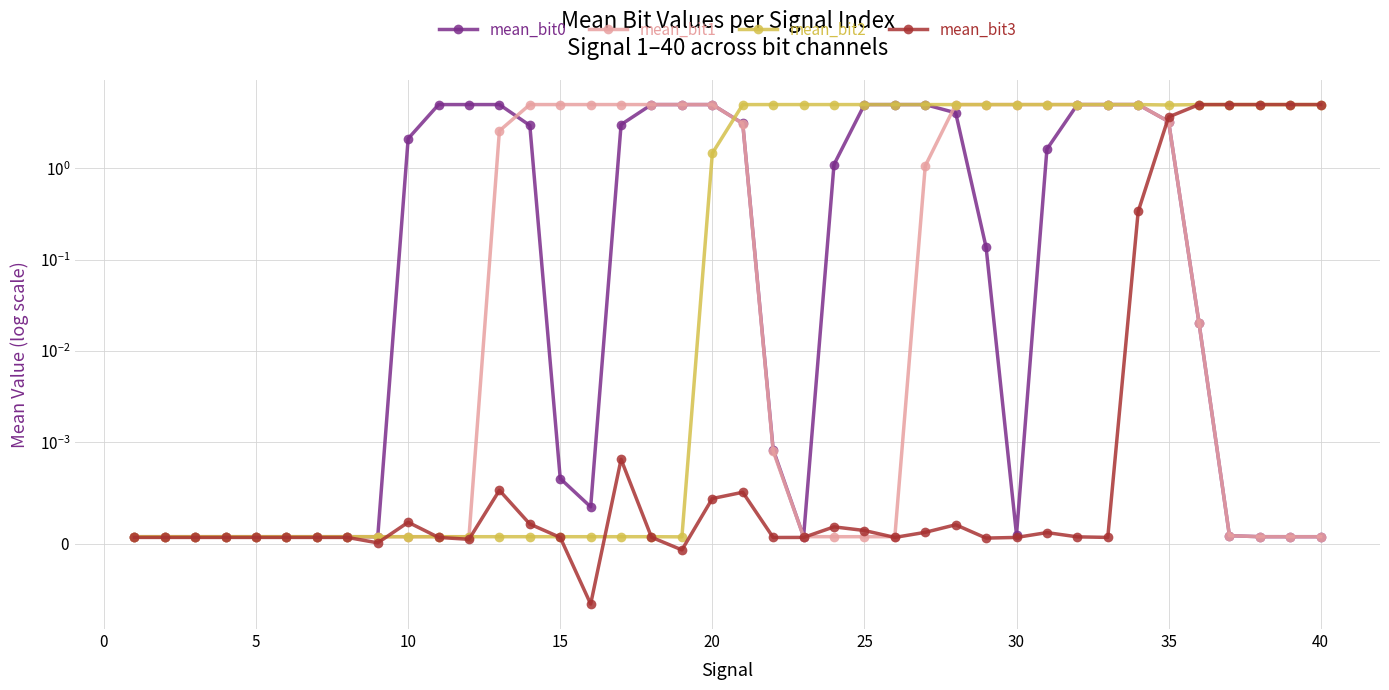

Reading left to right, list all the values displayed in this chart.

mean_bit0: 0.0	0.0	0.0	0.0	0.0	0.0	0.0	0.0	0.0	2.1	5.0	5.0	5.0	3.0	0.0	0.0	3.0	5.0	5.0	5.0	3.1	0.0	0.0	1.1	5.0	5.0	5.0	4.1	0.1	0.0	1.6	5.0	5.0	5.0	3.3	0.0	0.0	0.0	0.0	0.0
mean_bit1: 0.0	0.0	0.0	0.0	0.0	0.0	0.0	0.0	0.0	0.0	0.0	0.0	2.6	5.0	5.0	5.0	5.0	5.0	5.0	5.0	3.1	0.0	0.0	0.0	0.0	0.0	1.1	5.0	5.0	5.0	5.0	5.0	5.0	5.0	3.3	0.0	0.0	0.0	0.0	0.0
mean_bit2: 0.0	0.0	0.0	0.0	0.0	0.0	0.0	0.0	0.0	0.0	0.0	0.0	0.0	0.0	0.0	0.0	0.0	0.0	0.0	1.5	5.0	5.0	5.0	5.0	5.0	5.0	5.0	5.0	5.0	5.0	5.0	5.0	5.0	5.0	4.9	5.0	5.0	5.0	5.0	5.0
mean_bit3: 0.0	0.0	0.0	0.0	0.0	0.0	0.0	0.0	0.0	0.0	0.0	0.0	0.0	0.0	0.0	-0.0	0.0	0.0	-0.0	0.0	0.0	0.0	0.0	0.0	0.0	0.0	0.0	0.0	0.0	0.0	0.0	0.0	0.0	0.3	3.7	5.0	5.0	5.0	5.0	5.0